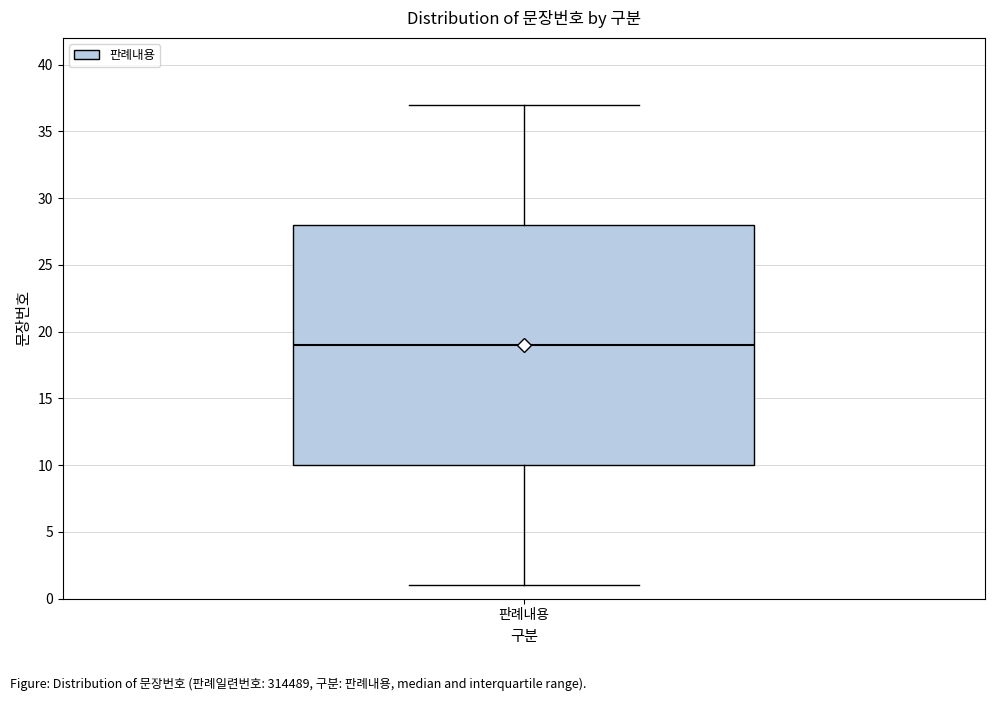

Transcribe this box plot: give where the median line is, the range the box spans, and where the two whiskers end, as read against the y-axis. The values are not printed on the chart, so give them approximately, as read against the axis.

median 19, box 10 to 28, whiskers 1 to 37